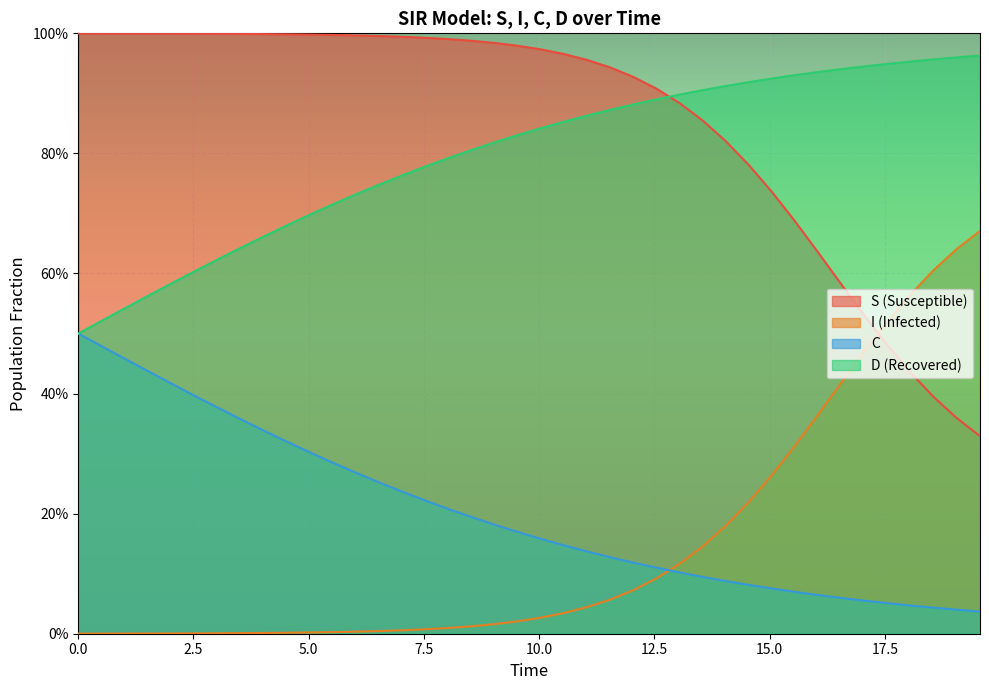

Which series has the largest total across all categories?

S (Susceptible)